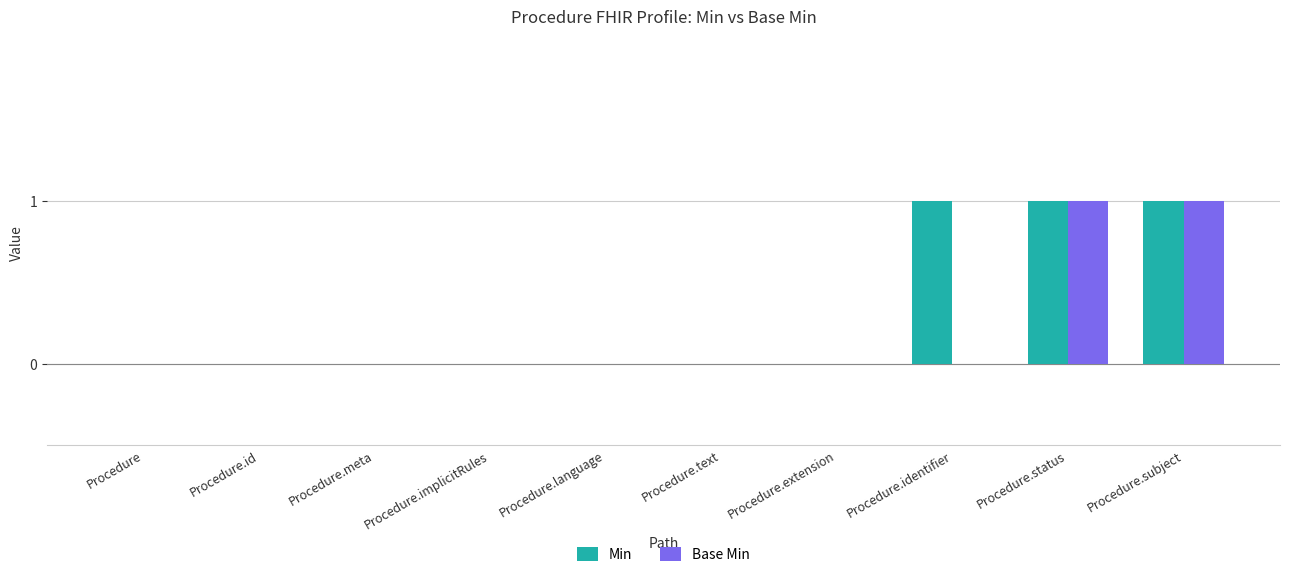

True or false: Base Min has a value of 1 at Procedure.subject.

True